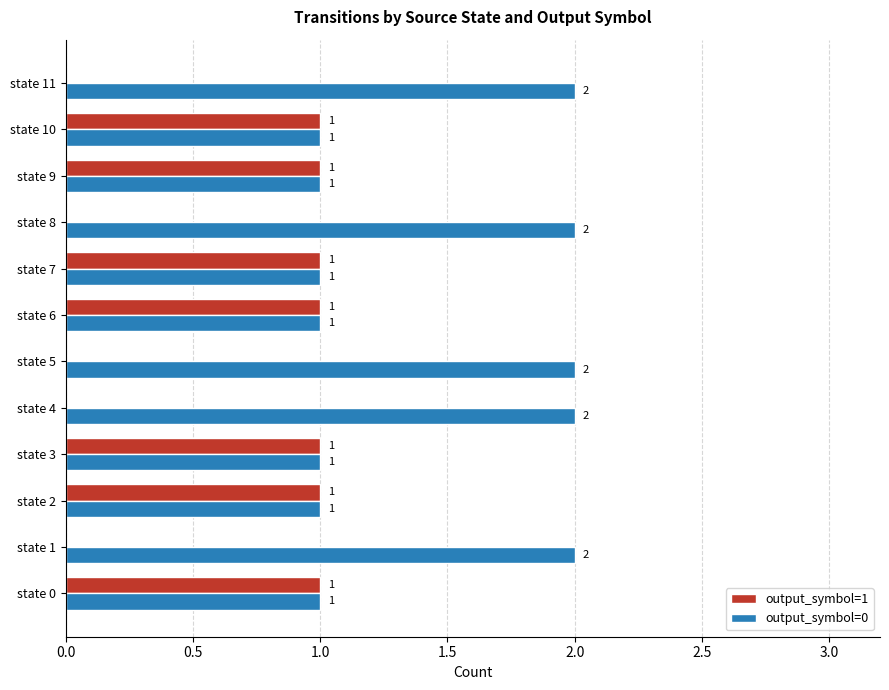

Which series has the largest total across all categories?

output_symbol=0